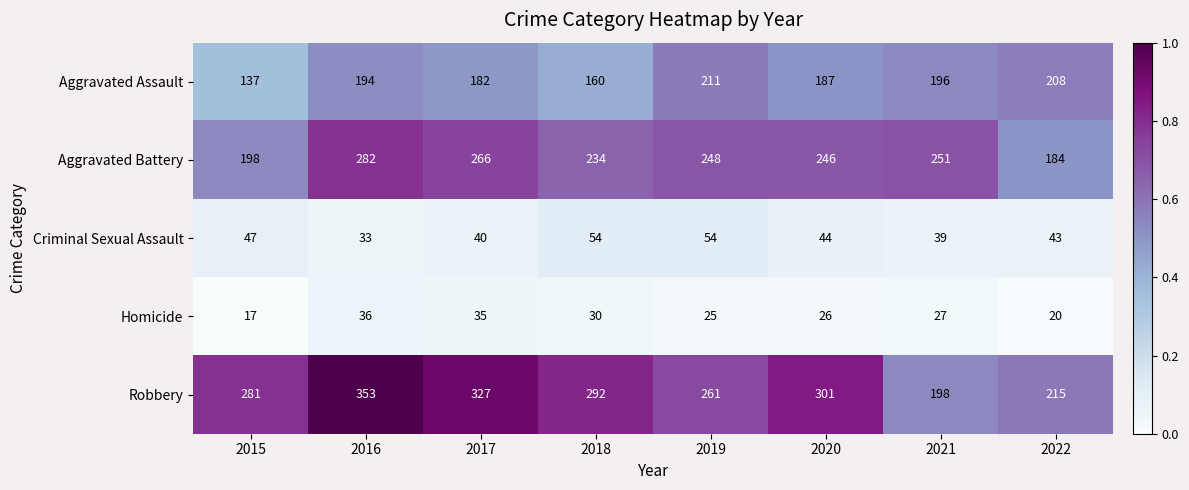

Which series has the largest total across all categories?

Robbery